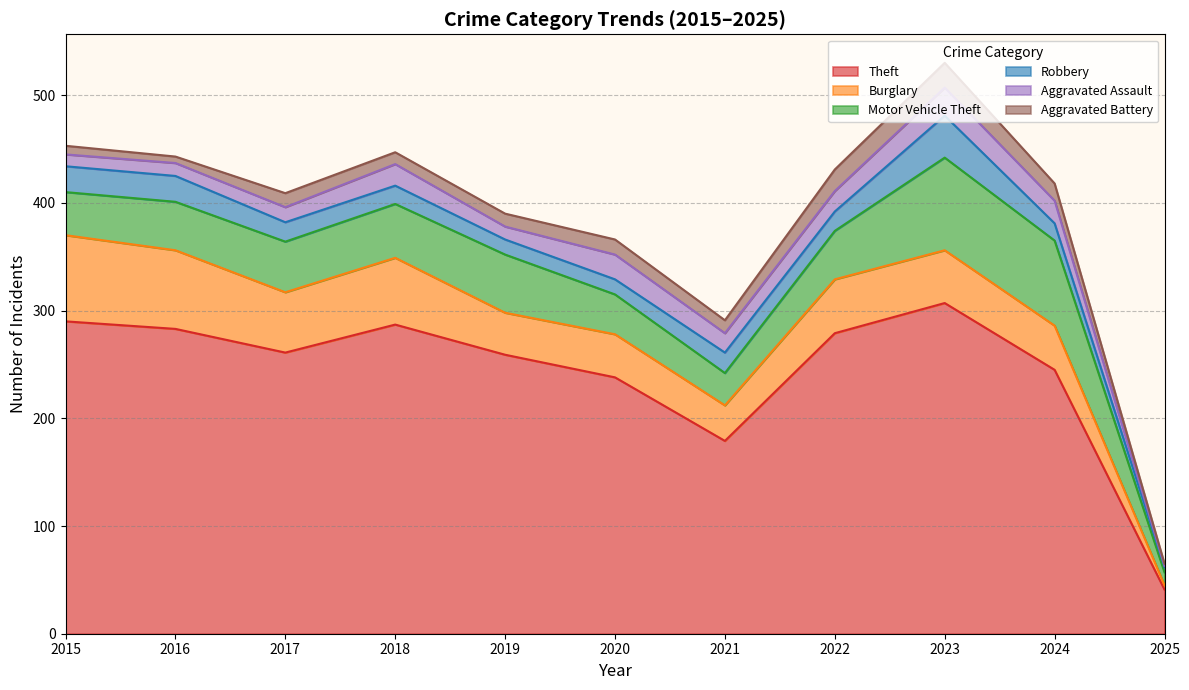

What is the value of the Aggravated Battery point at the 9th from the left?

23